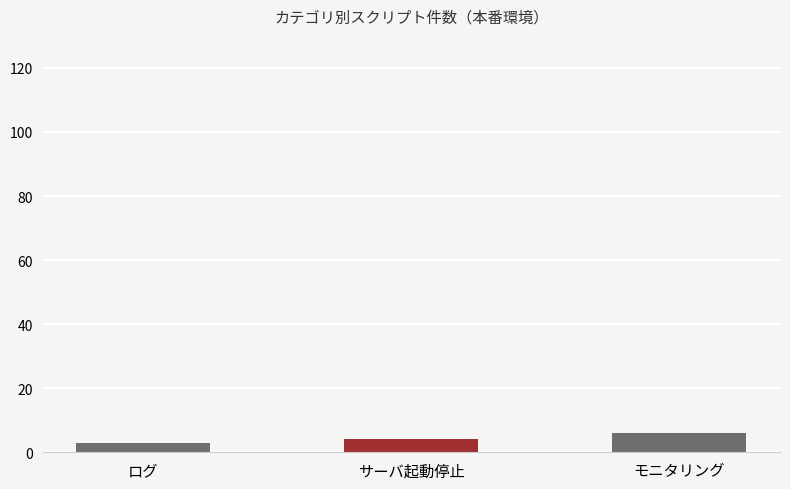

What value does the data have at サーバ起動停止?

4